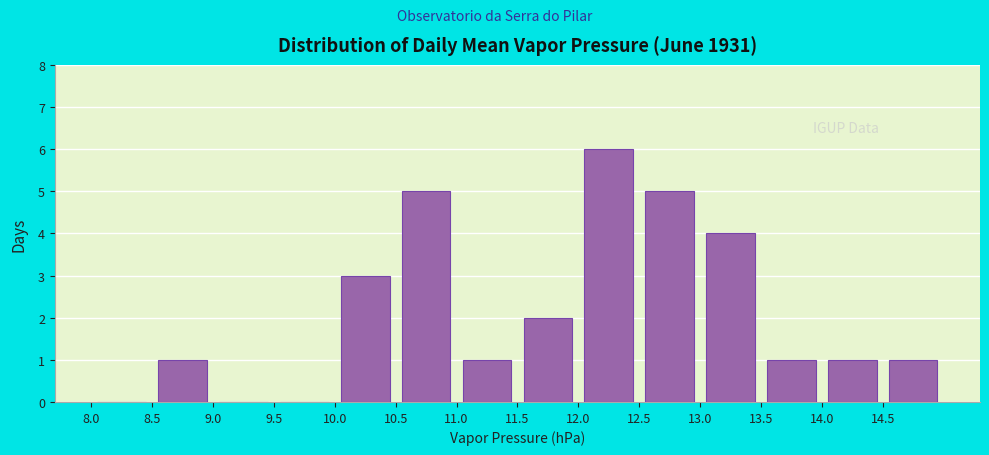

Which range on the x-axis has the tallest bar?

12.0 to 12.5